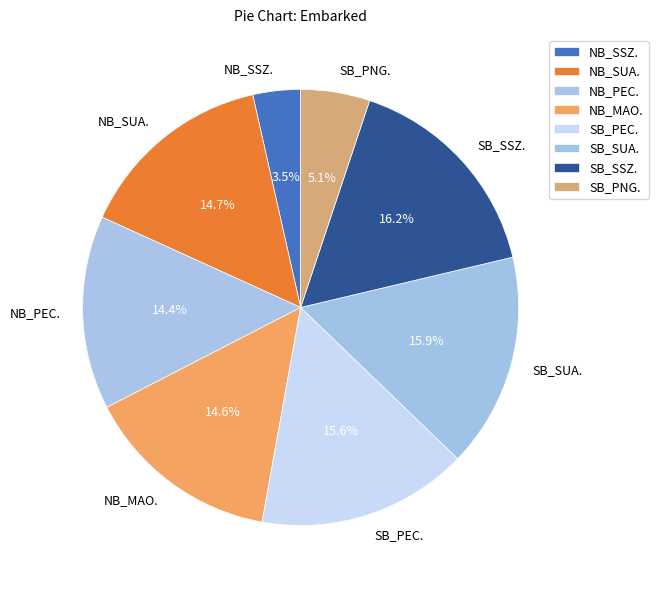

What percentage is the NB_SUA. slice, to the nearest percent?

15%